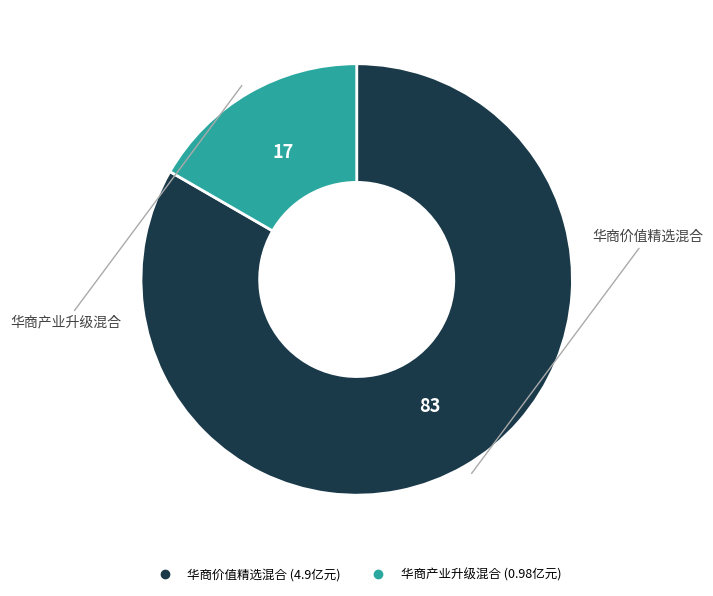

Which category has the biggest portion of the pie?

华商价值精选混合